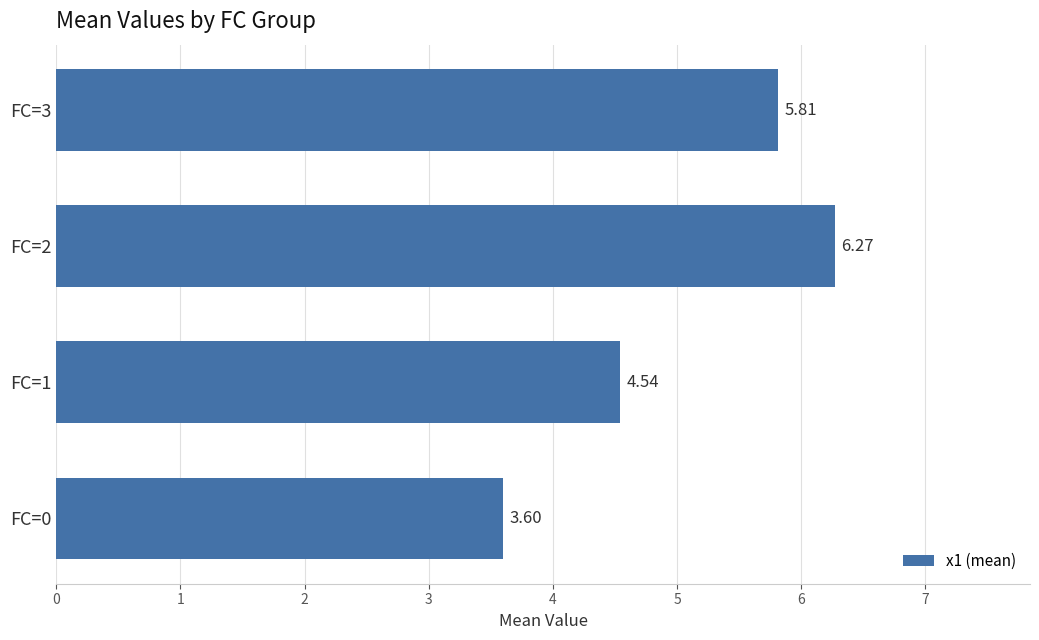

List the labels in order of value, largest first.

FC=2, FC=3, FC=1, FC=0